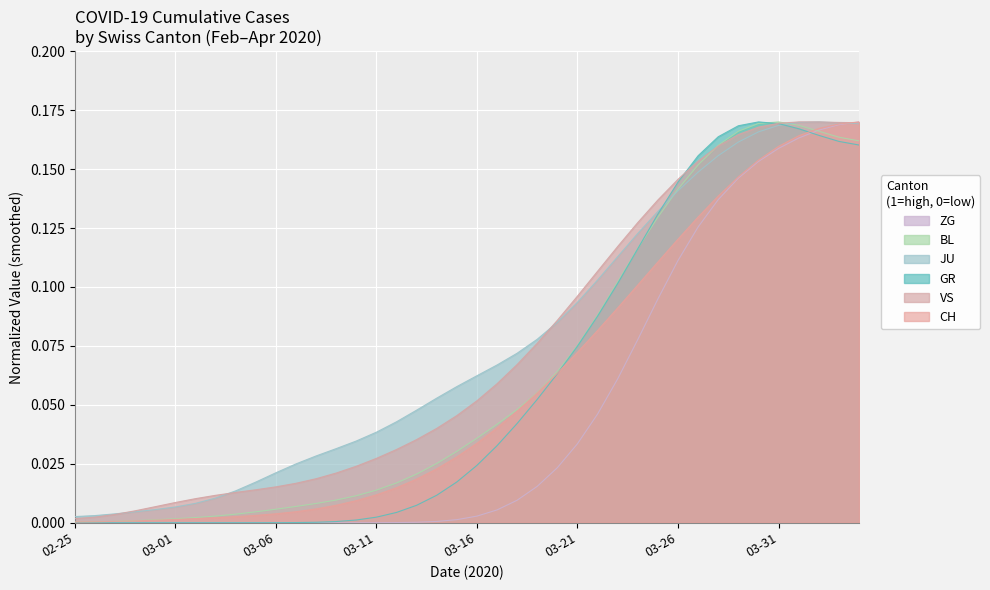

True or false: CH and JU cross at least once.

True